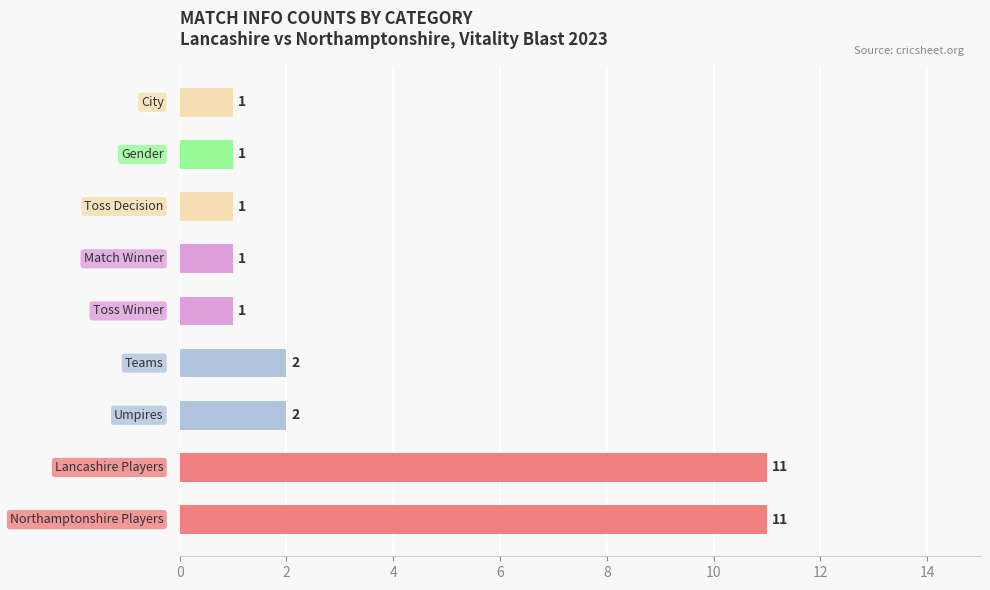

Does the chart contain stacked bars?

No